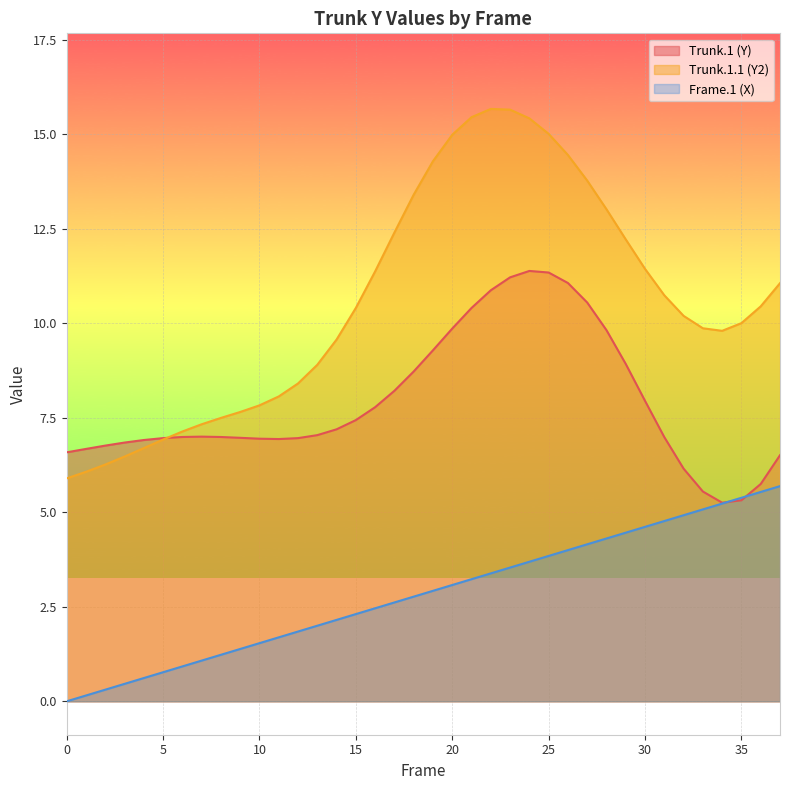

Between 5 and 33, which series saw the biggest shift?

Frame.1 (X)